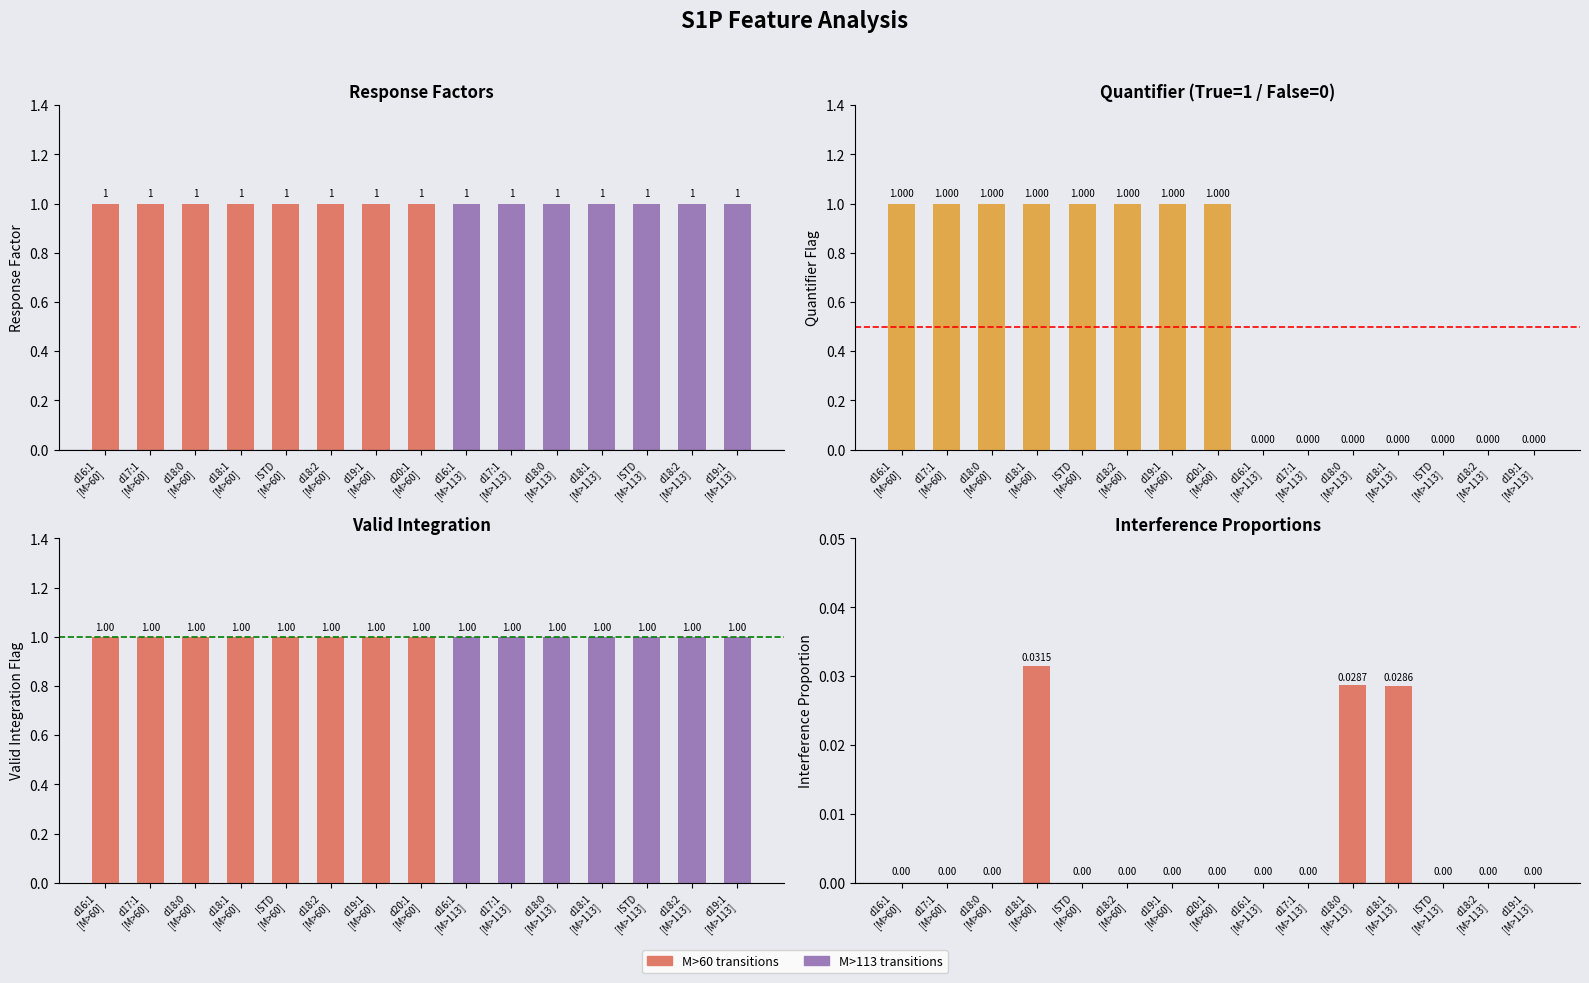

How many bars are there in total?

60